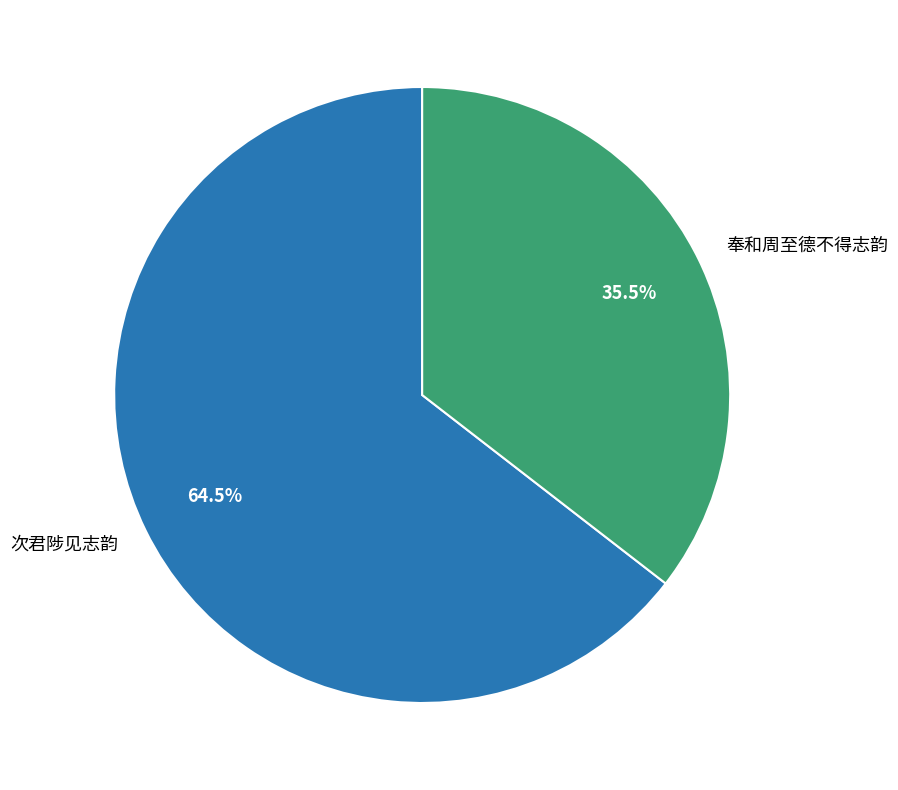

To the nearest percent, what is the difference between the 奉和周至德不得志韵 and 次君陟见志韵 slice percentages?

29%